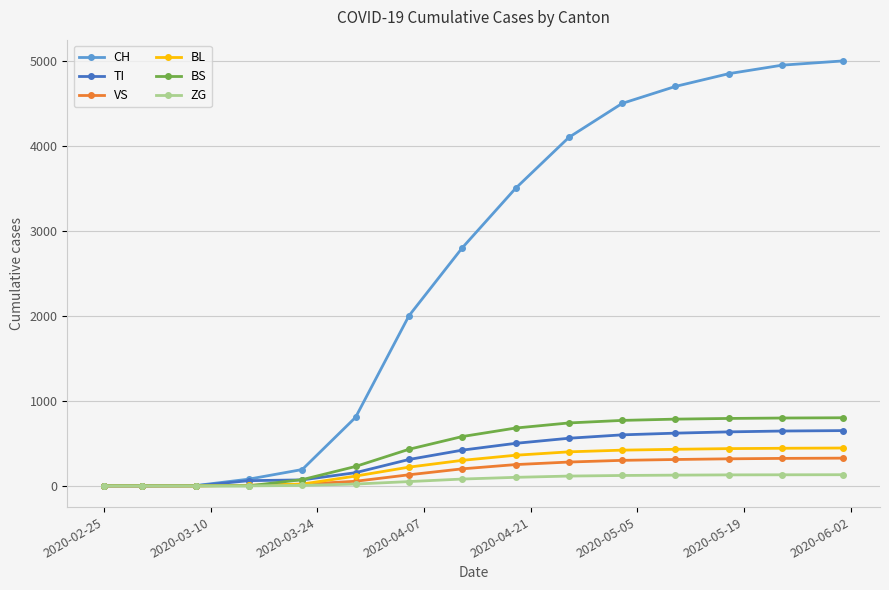

Which series has the largest total across all categories?

CH